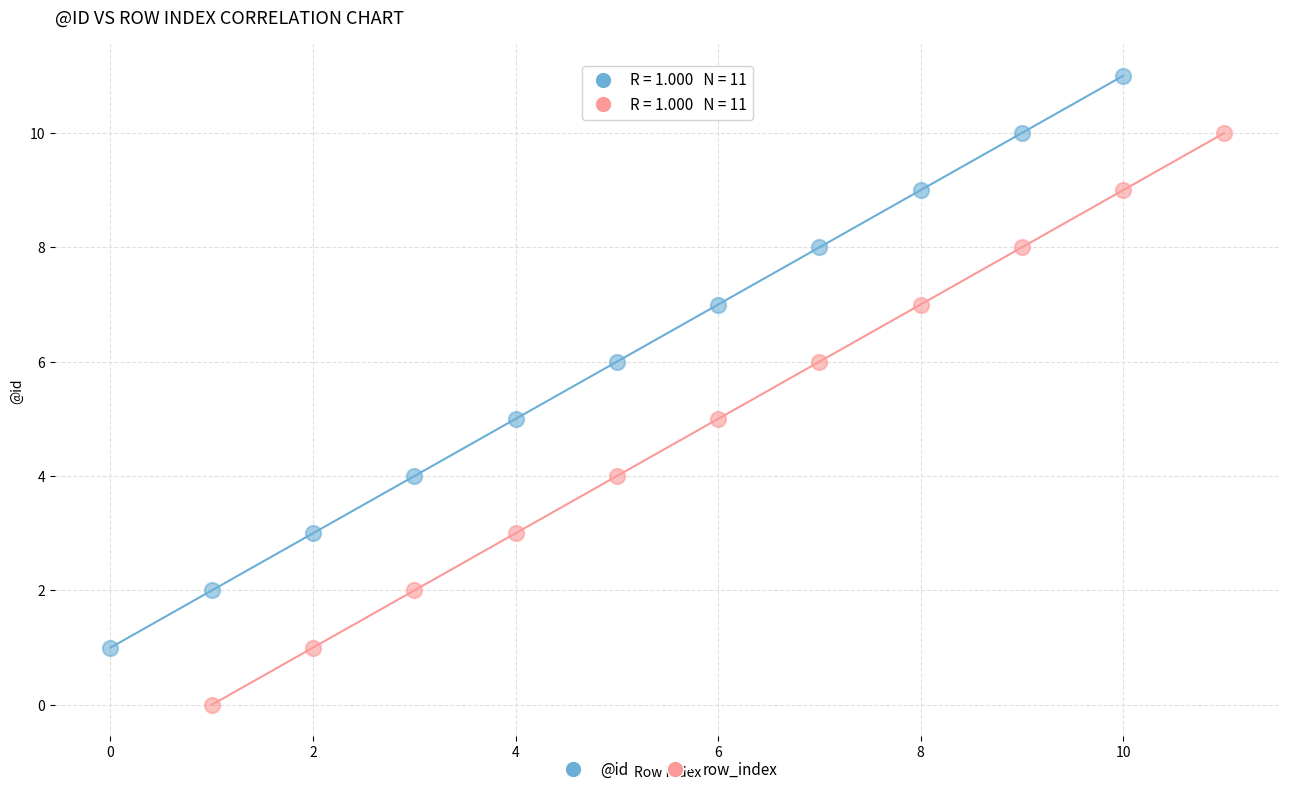

Which series reaches the maximum Y coordinate?

@id